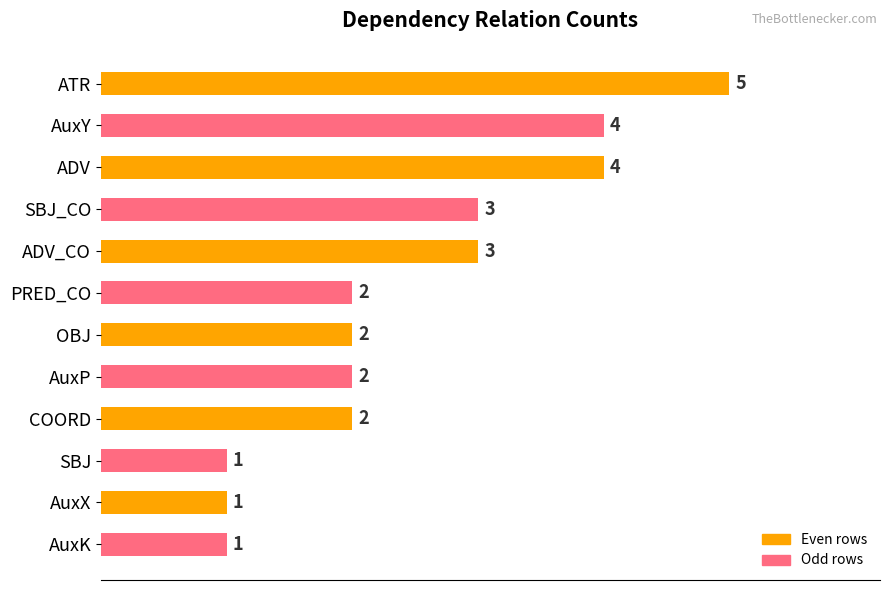

What is the ratio of the value at ADV to the value at AuxX?

4.0